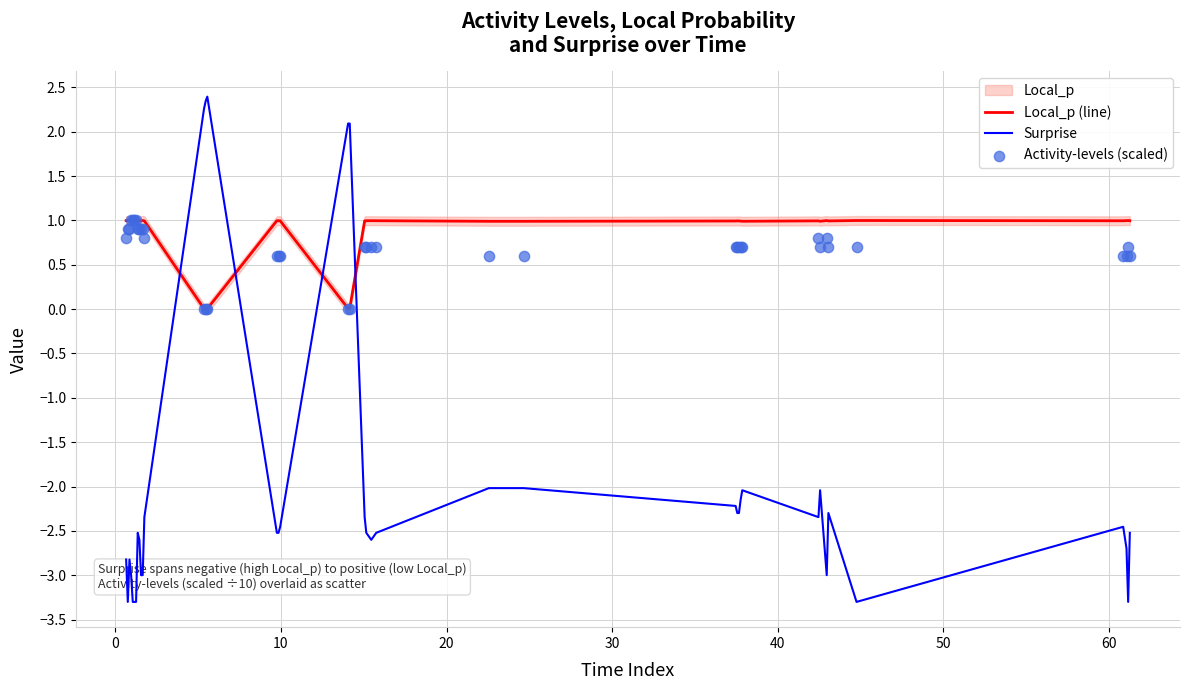

How many times do Local_p (line) and Surprise cross each other?

4